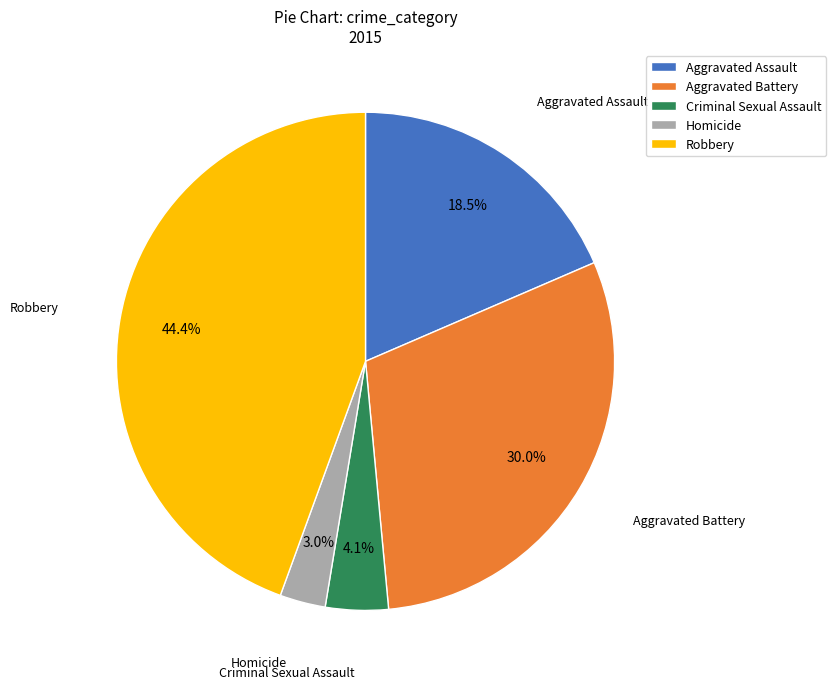

Does Aggravated Battery account for over 50% of the chart?

No